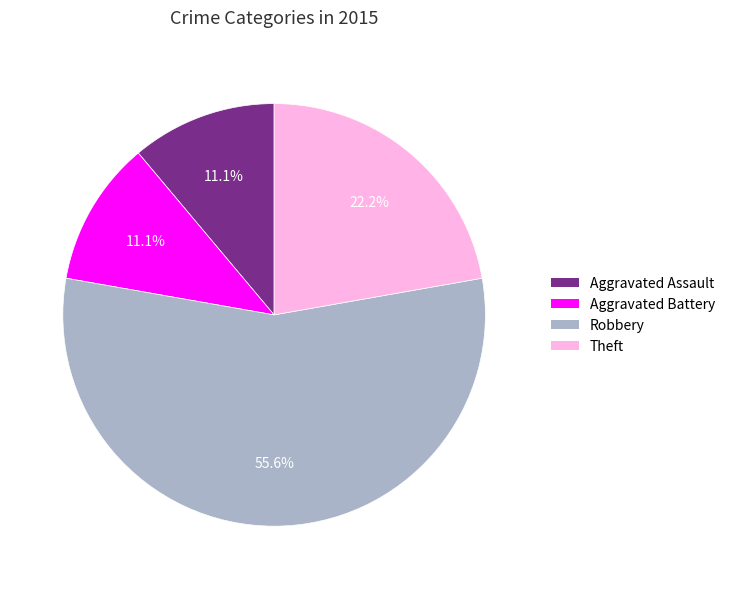

To the nearest percent, what is the average slice percentage?

25%